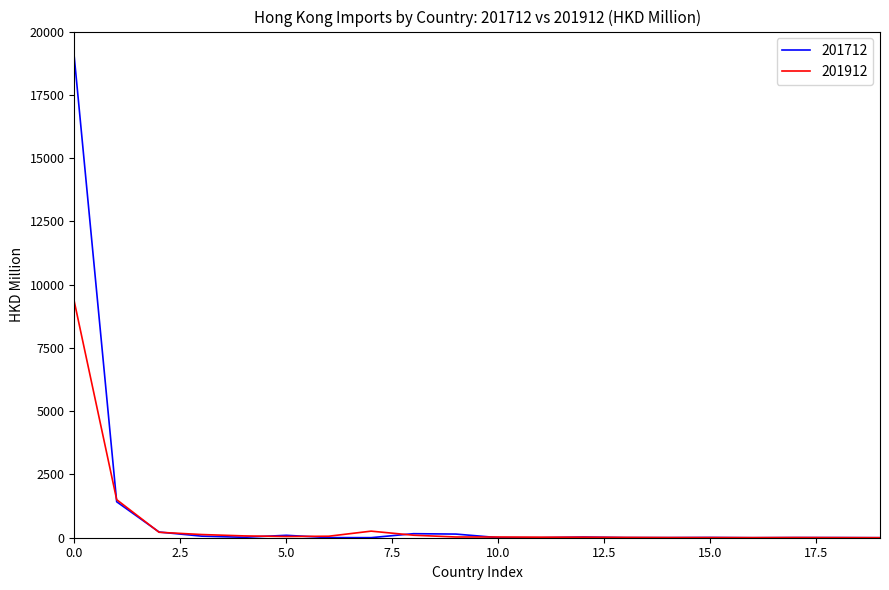

Rank the series by their maximum value, from highest to lowest.

201712, 201912